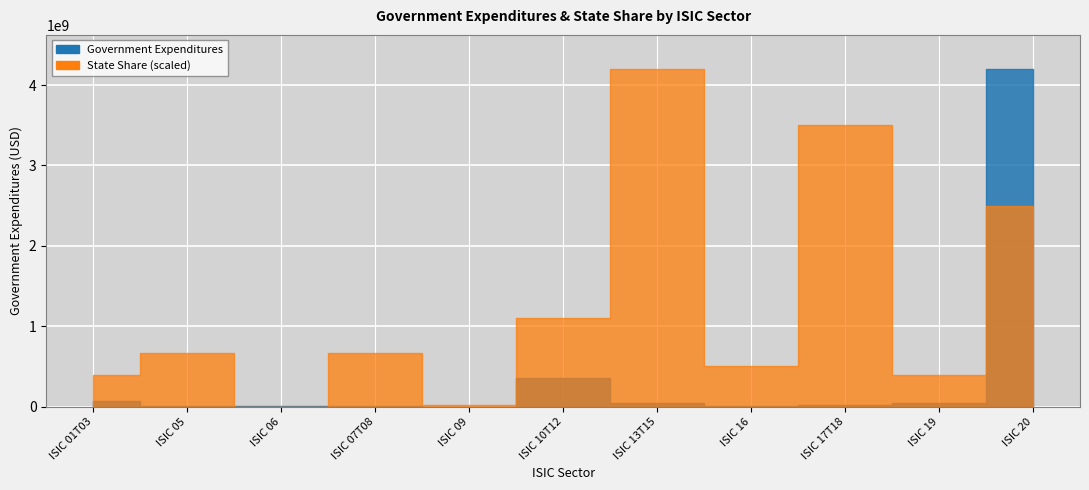

Rank the series at ISIC 06 from highest to lowest value.

Government Expenditures, State Share (scaled)